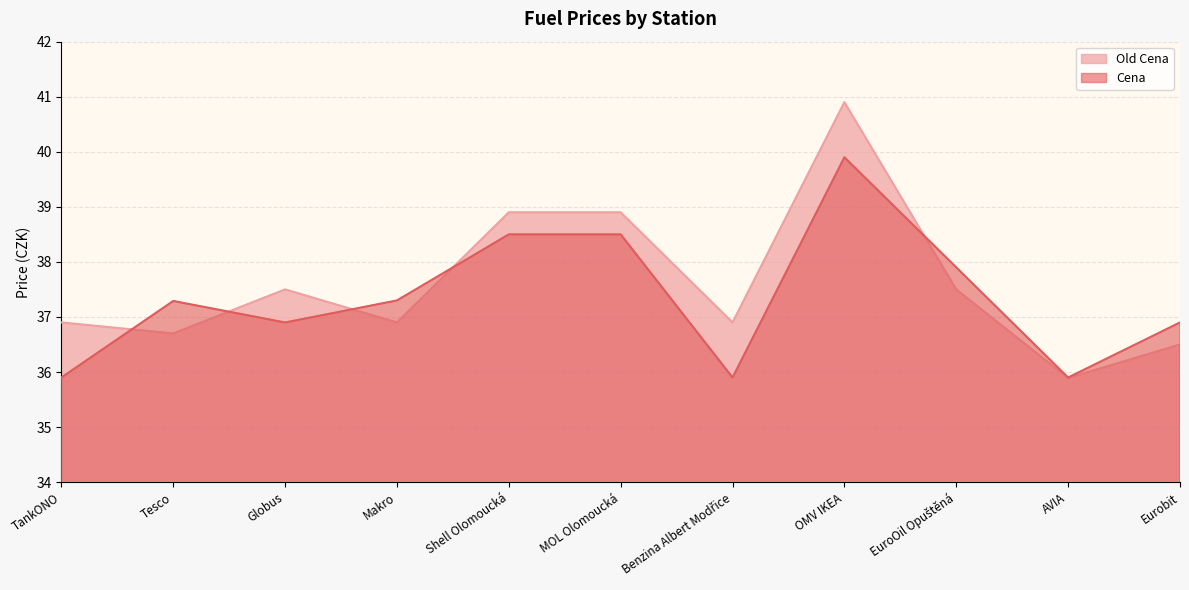

List the series in order of their peak value, highest first.

Old Cena, Cena